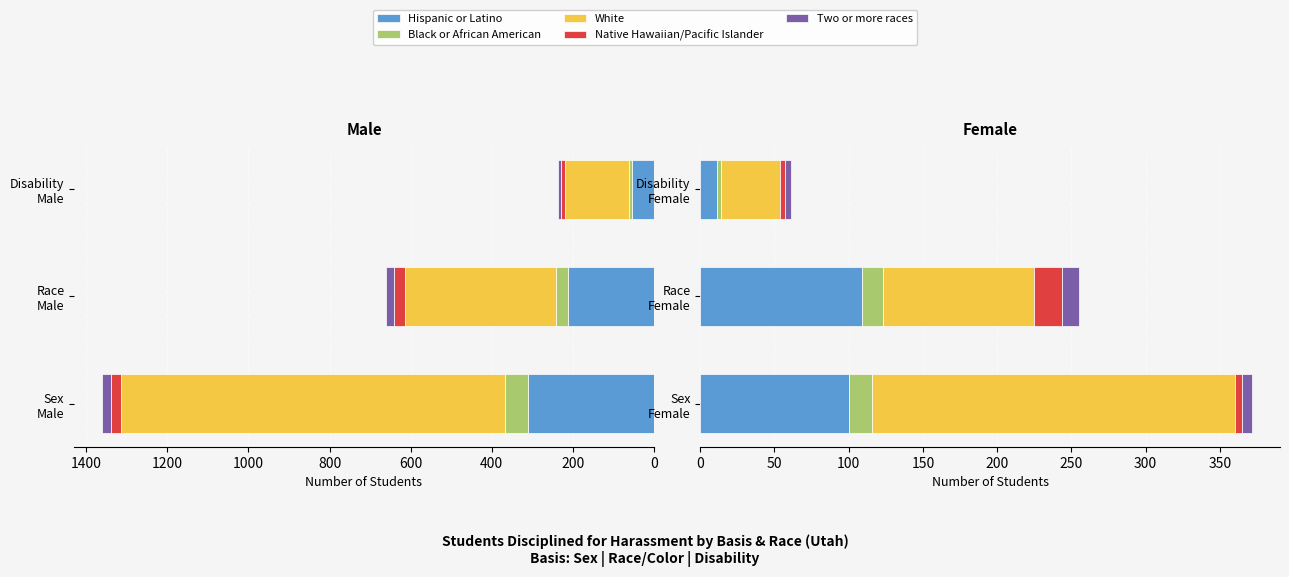

What is the lowest value of the Native Hawaiian/Pacific Islander series?

3